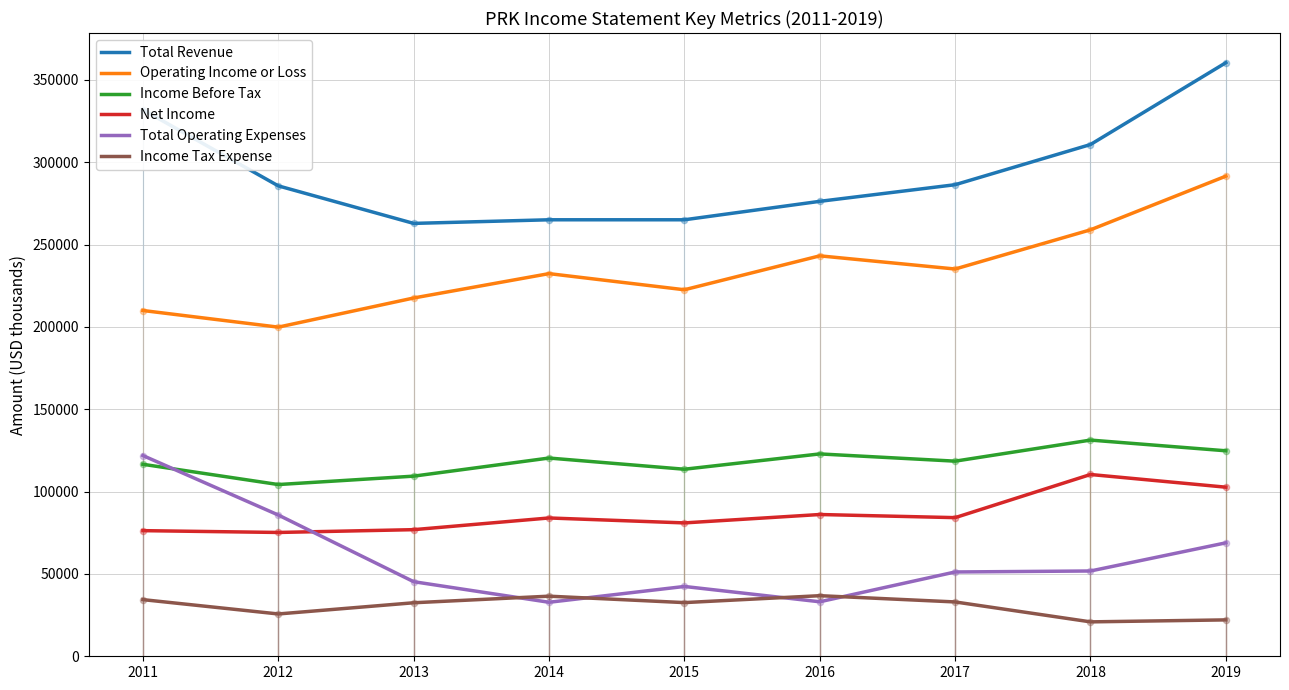

What are all the series names shown in the legend?

Total Revenue, Operating Income or Loss, Income Before Tax, Net Income, Total Operating Expenses, Income Tax Expense